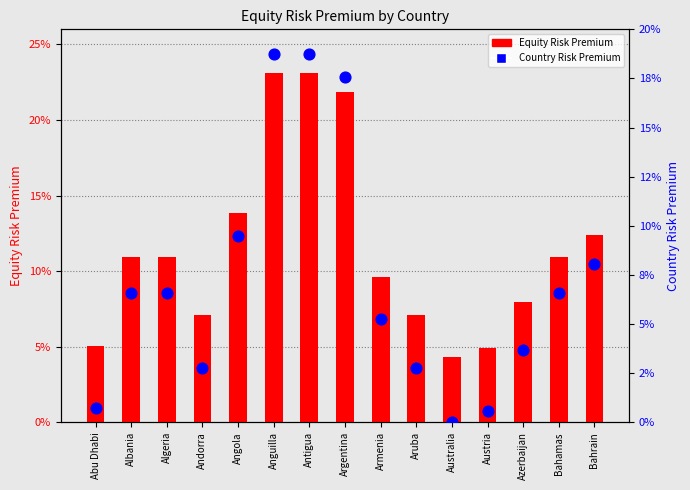

Which series contains the lowest Y value?

Country Risk Premium